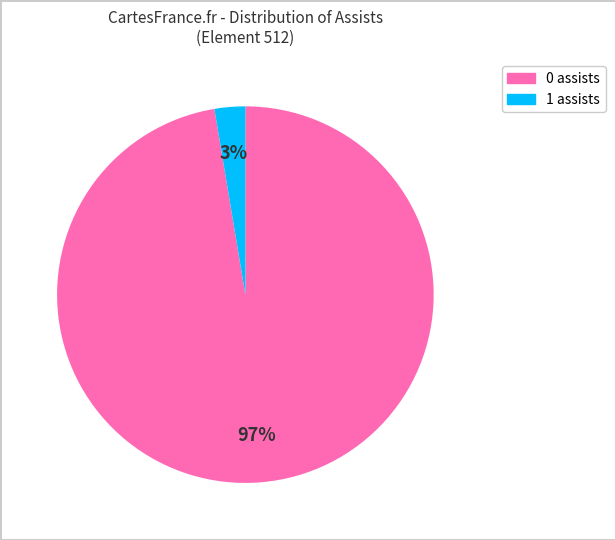

To the nearest percent, what is the average slice percentage?

50%